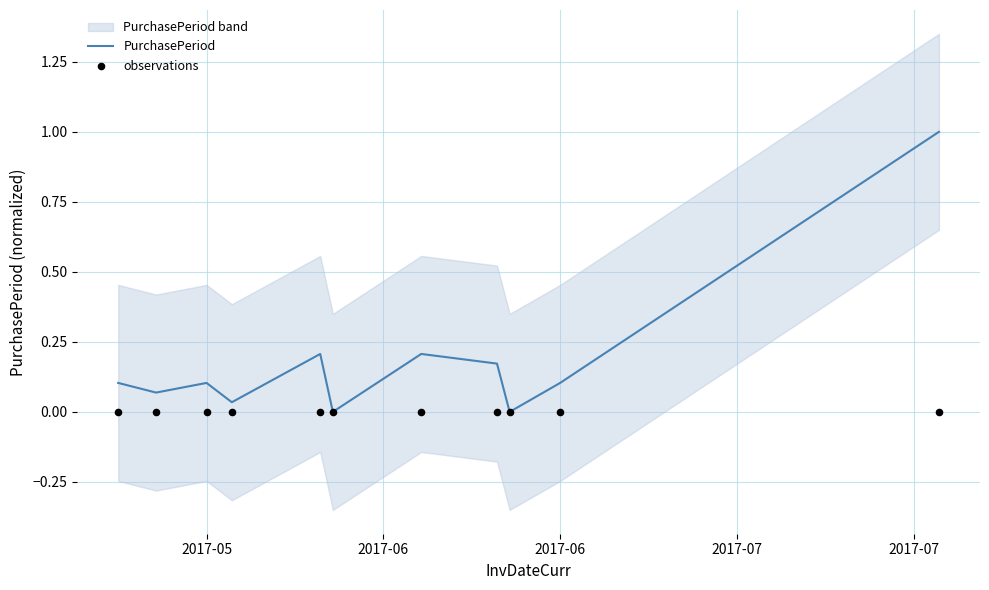

Is the value of observations at 6 greater than the value of PurchasePeriod at 2017-05?

No